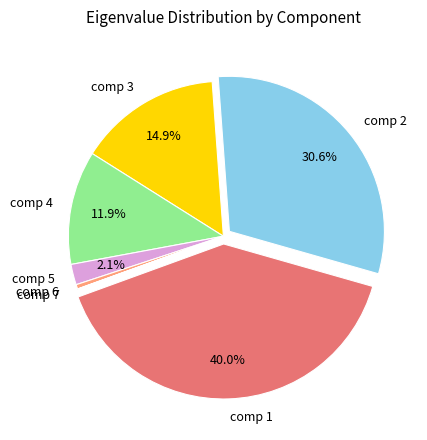

Approximately how many times larger is the value at comp 4 compared to comp 2?

0.4